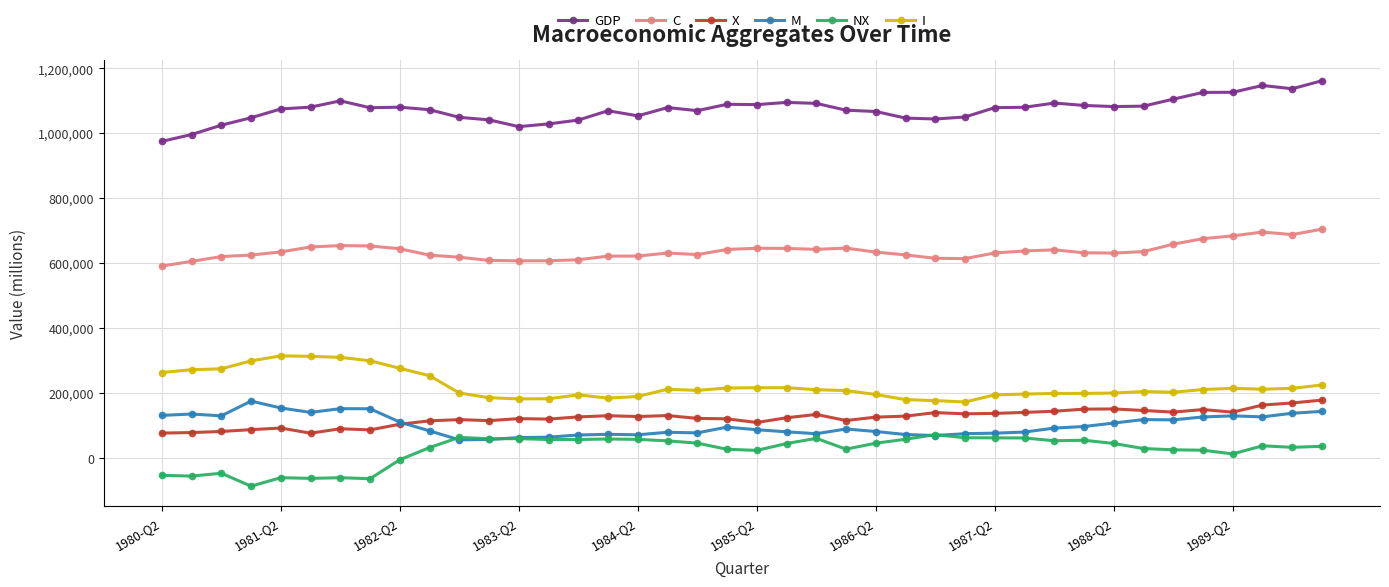

True or false: I and C intersect in this chart.

False